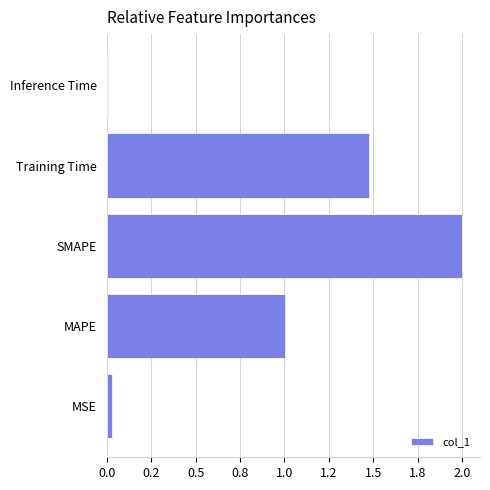

What is the difference between the maximum and minimum values?

2.0